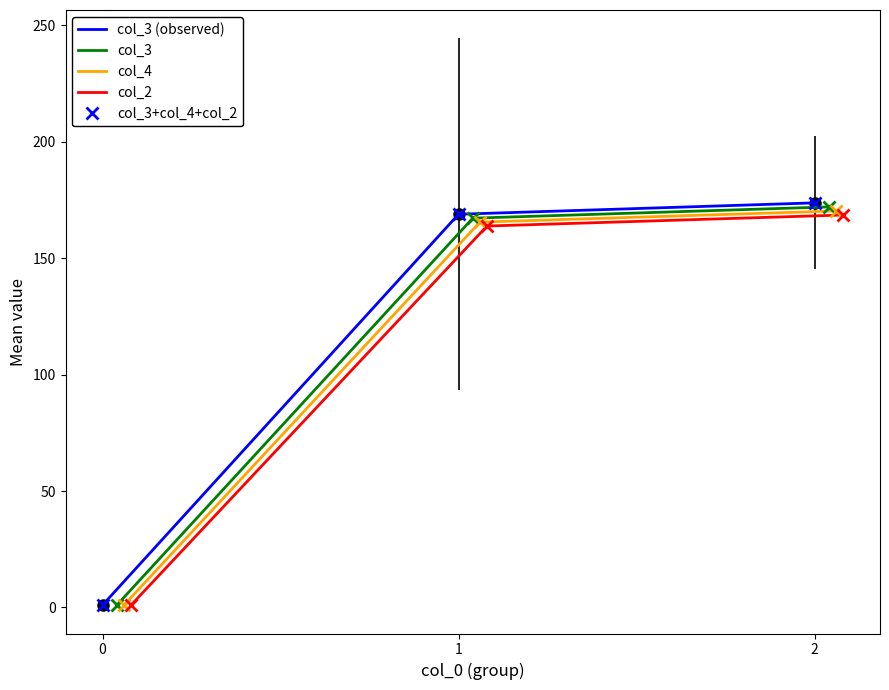

What is the sum of all col_4 values?

340.2